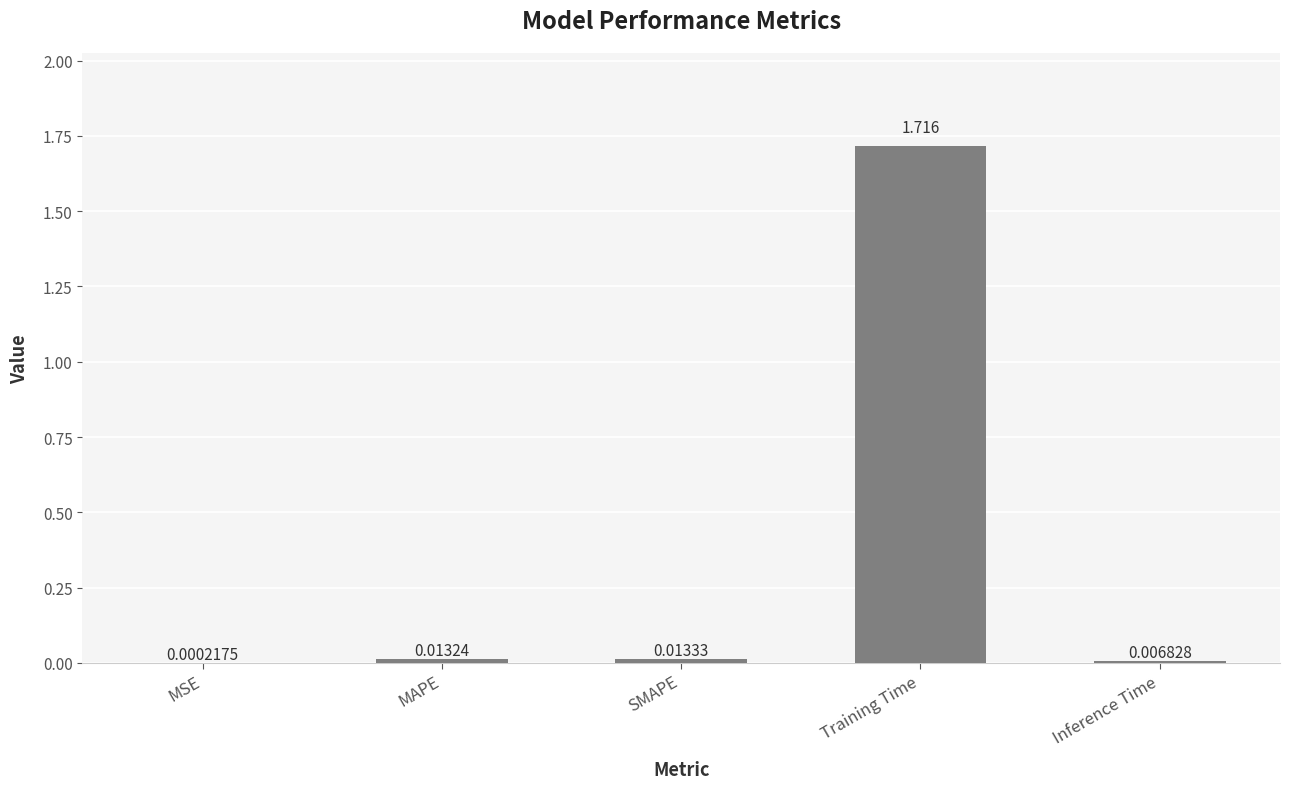

How many categories are shown in the chart?

5